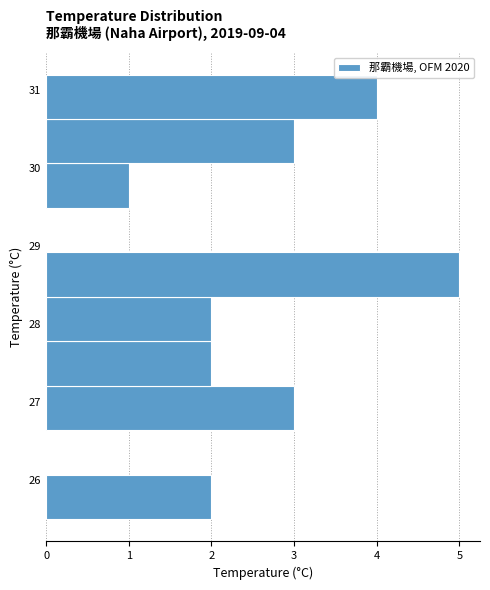

Over which range of the y-axis is the bar longest?

28.35 to 28.92